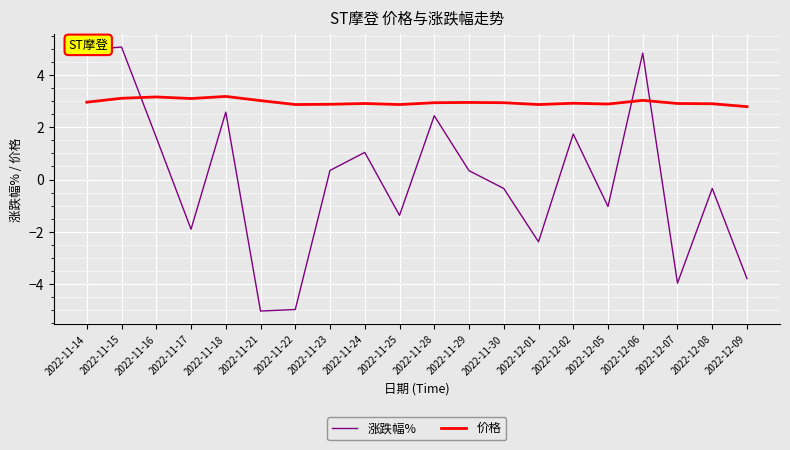

List the series in order of their peak value, lowest first.

价格, 涨跌幅%